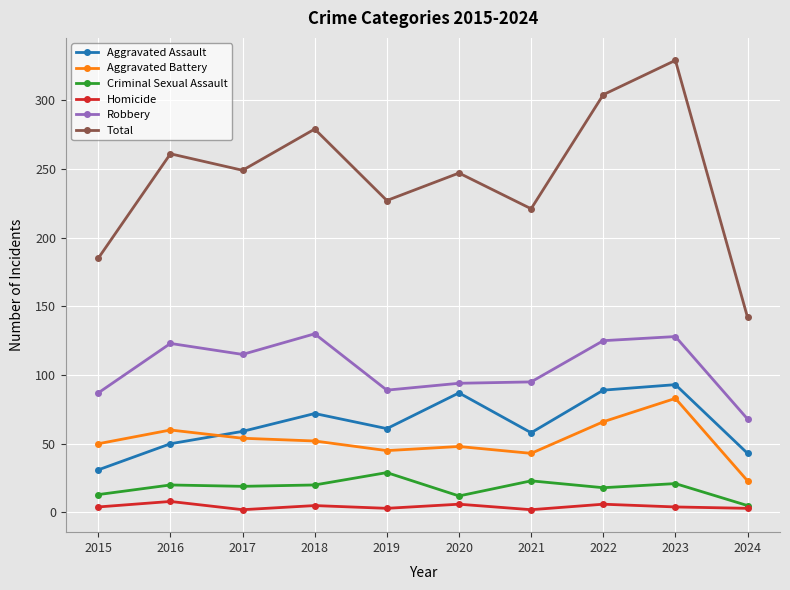

What is the average value of the Aggravated Assault series?

64